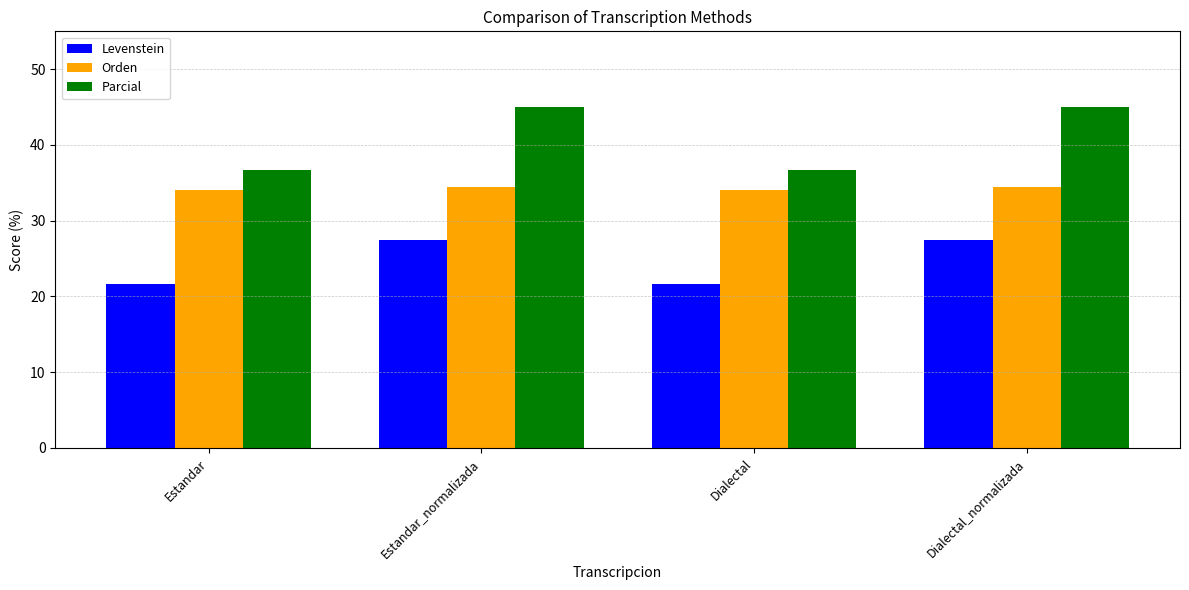

Rank the series by their average value, from highest to lowest.

Parcial, Orden, Levenstein